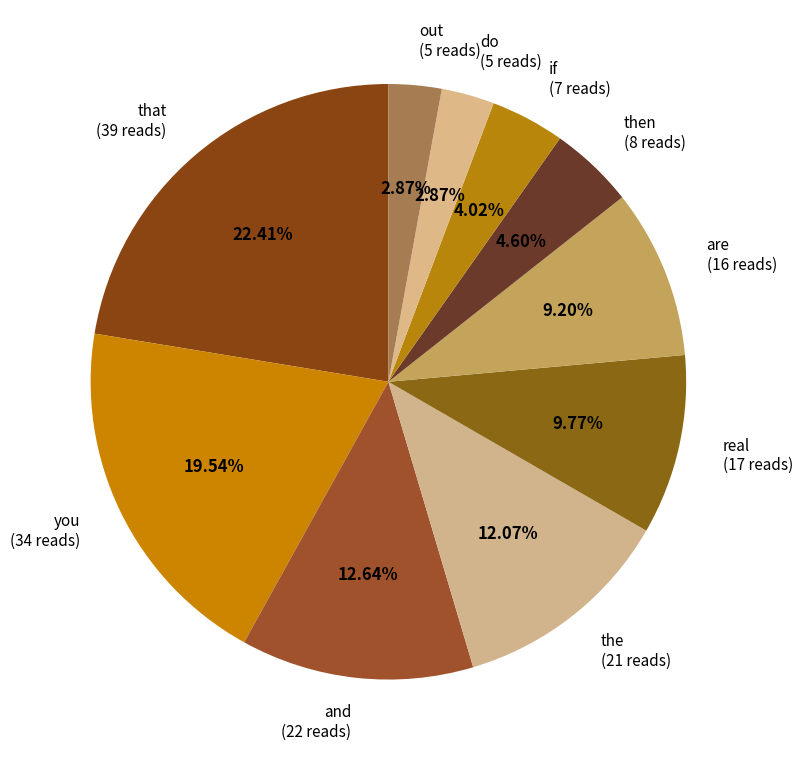

Which has a higher value, do (5 reads) or are (16 reads)?

are (16 reads)